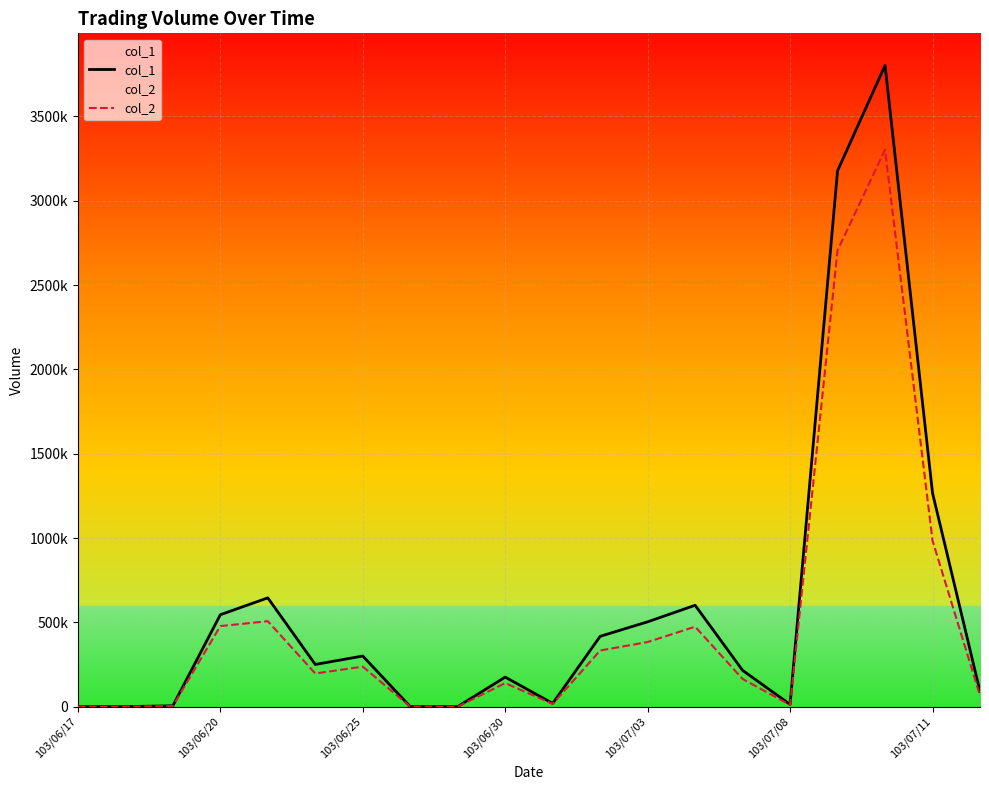

What is the highest value of the col_1 series?

3803000